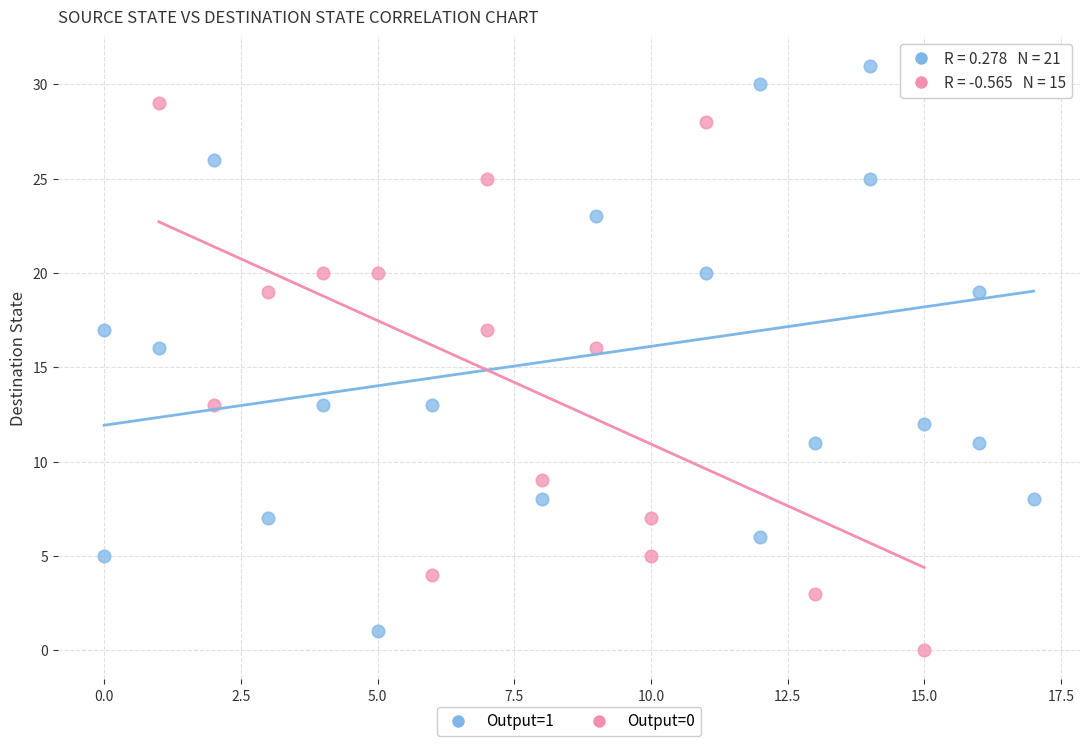

Which series has the largest Y range (max minus min)?

Output=1